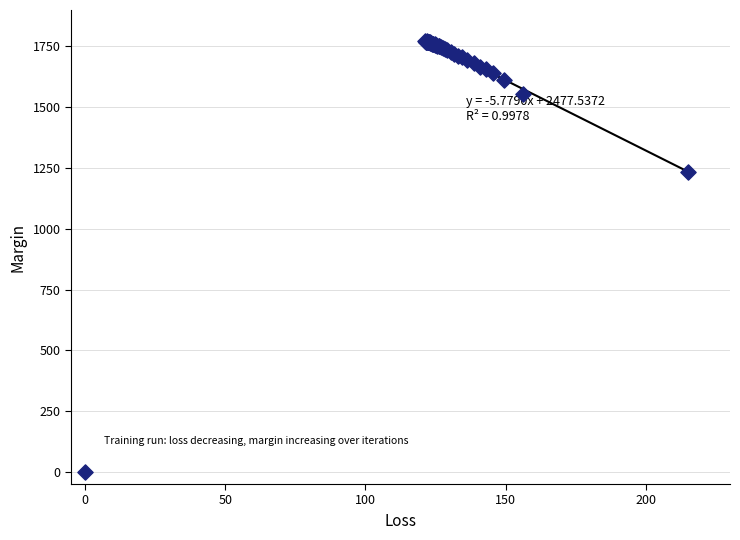

What Y value in the scatter plot is closest to 886?

1235.1